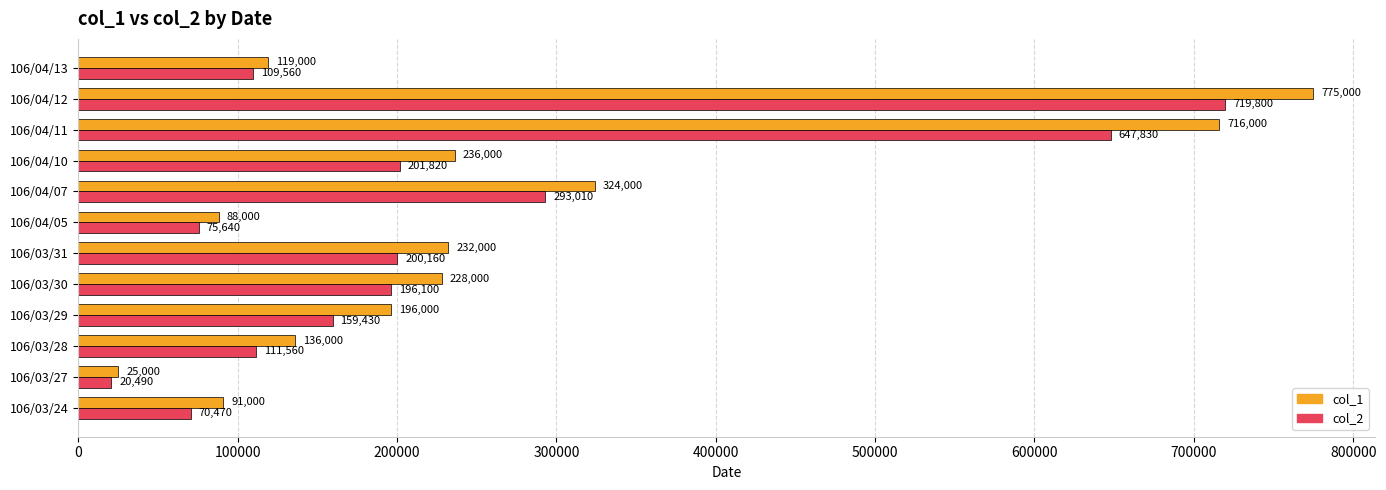

Which series has the largest total across all categories?

col_1